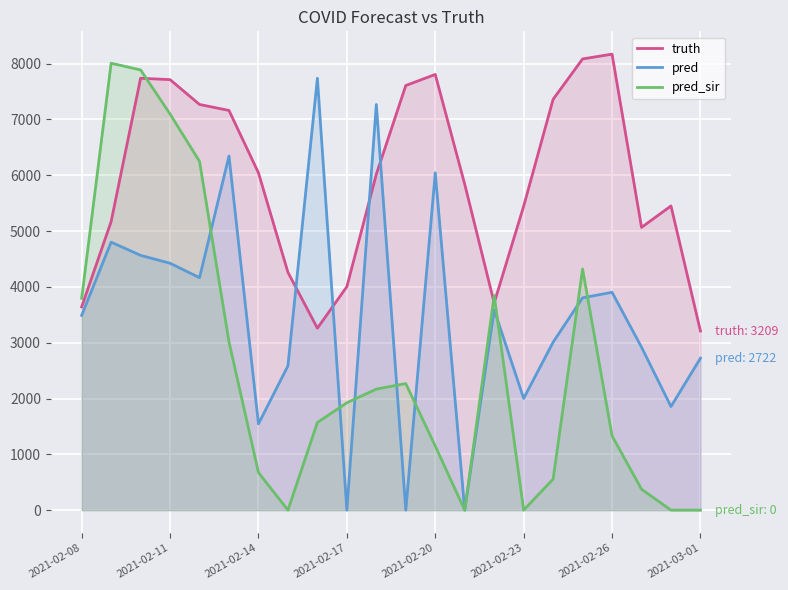

What is the value of the pred_sir point at the 3rd from the left?

7887.0